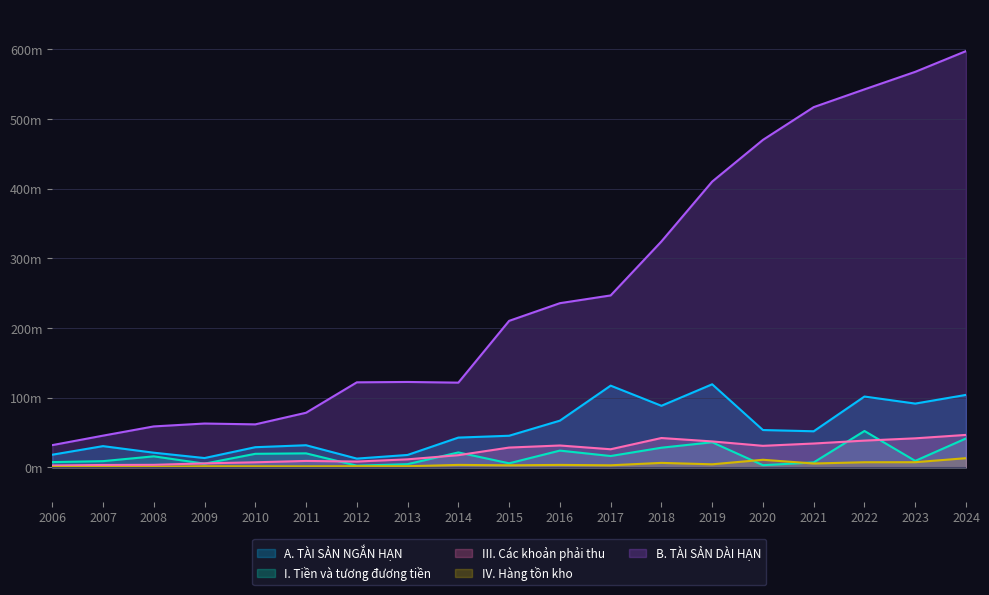

Reading left to right, extract all data points from this chart.

A. TÀI SẢN NGẮN HẠN: 2006=18.2	2007=30.5	2008=21.1	2009=13.4	2010=29.0	2011=31.8	2012=12.6	2013=17.8	2014=42.8	2015=45.4	2016=67.1	2017=117.3	2018=88.4	2019=119.3	2020=53.6	2021=51.8	2022=101.7	2023=91.6	2024=104.1
I. Tiền và tương đương tiền: 2006=7.6	2007=9.0	2008=15.9	2009=5.4	2010=19.5	2011=20.1	2012=2.4	2013=4.6	2014=21.5	2015=5.8	2016=24.1	2017=16.3	2018=28.2	2019=36.0	2020=3.1	2021=7.1	2022=52.3	2023=9.3	2024=41.5
III. Các khoản phải thu: 2006=2.7	2007=3.5	2008=3.7	2009=5.8	2010=7.3	2011=9.3	2012=8.4	2013=11.6	2014=17.5	2015=28.5	2016=31.4	2017=26.0	2018=42.2	2019=37.2	2020=31.0	2021=34.3	2022=38.4	2023=41.7	2024=46.6
IV. Hàng tồn kho: 2006=0.6	2007=0.5	2008=0.6	2009=1.6	2010=1.5	2011=1.5	2012=1.7	2013=1.6	2014=3.6	2015=3.0	2016=3.5	2017=3.0	2018=6.5	2019=4.4	2020=10.9	2021=5.6	2022=7.4	2023=7.4	2024=13.2
B. TÀI SẢN DÀI HẠN: 2006=31.9	2007=45.6	2008=58.8	2009=63.0	2010=61.8	2011=78.4	2012=122.1	2013=122.6	2014=121.7	2015=210.3	2016=235.7	2017=246.9	2018=324.3	2019=410.3	2020=470.2	2021=517.2	2022=542.7	2023=567.8	2024=597.6